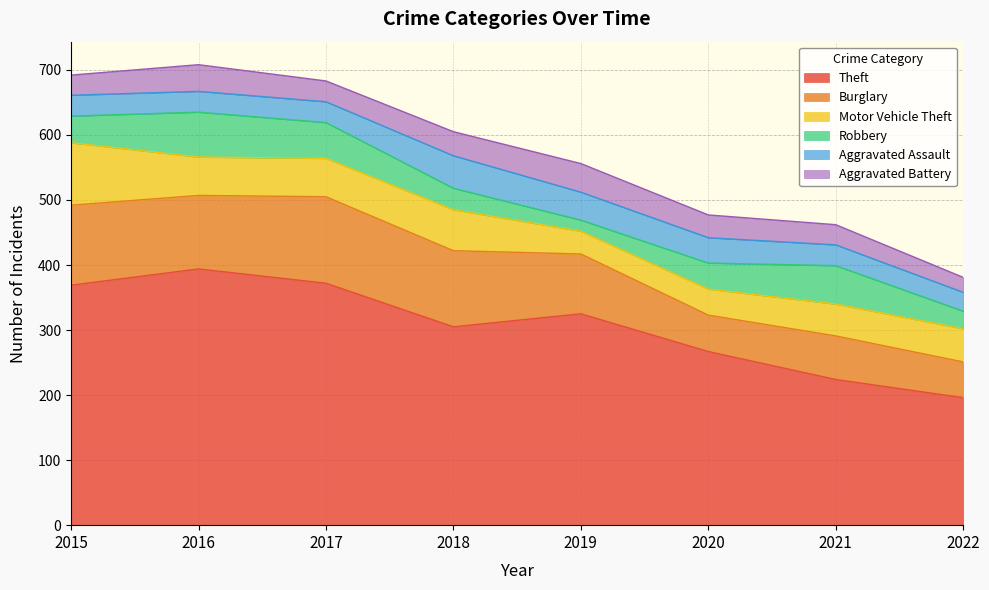

Does the chart have visible grid lines?

Yes